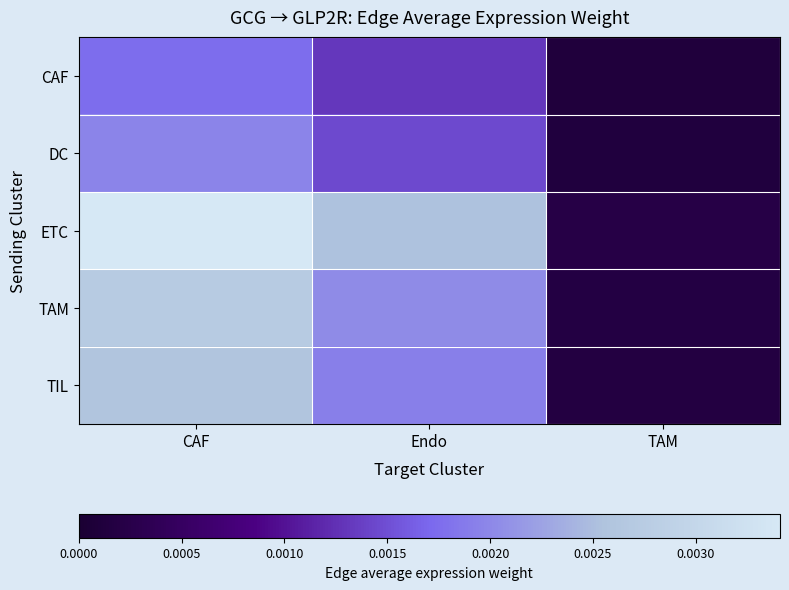

Which series has the largest total across all categories?

ETC